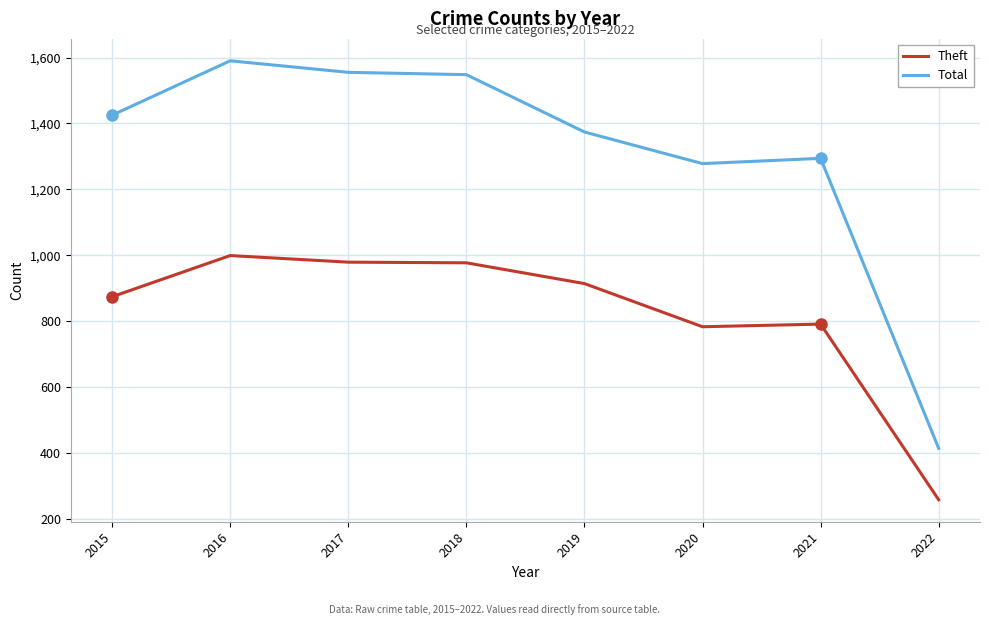

What is the difference between the maximum and minimum values in the Theft series?

741